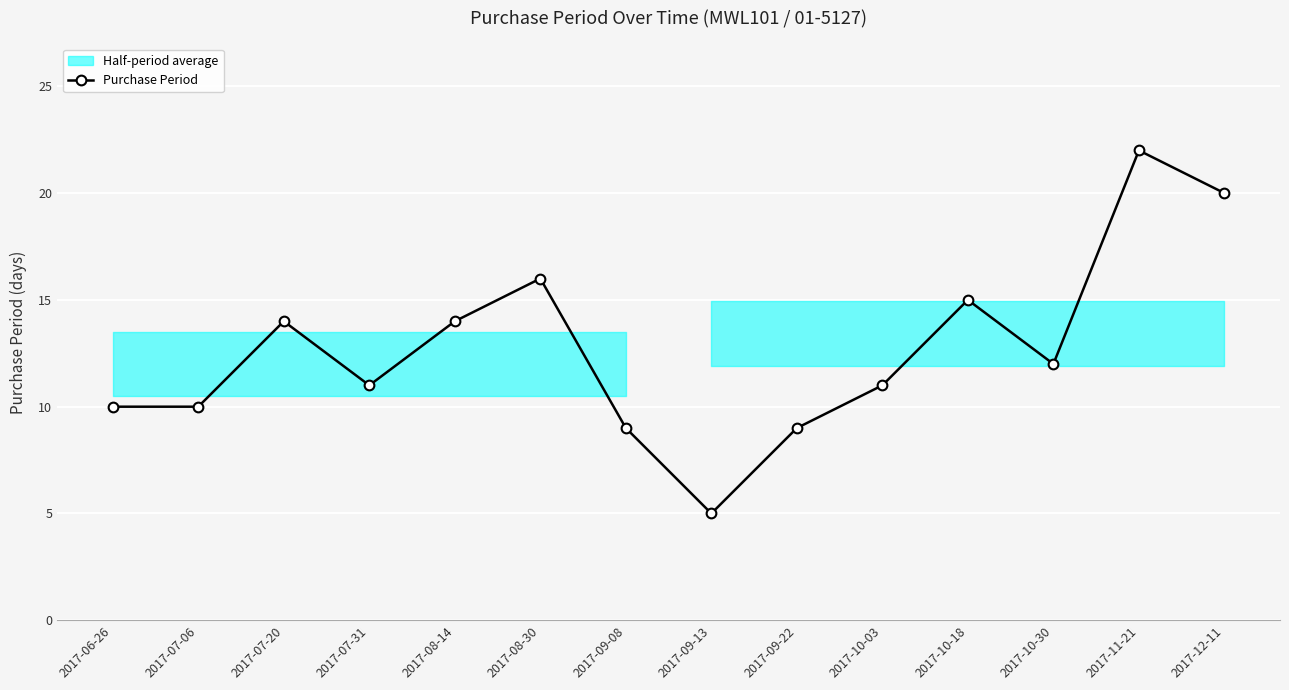

Reading left to right, list all the values displayed in this chart.

10	10	14	11	14	16	9	5	9	11	15	12	22	20